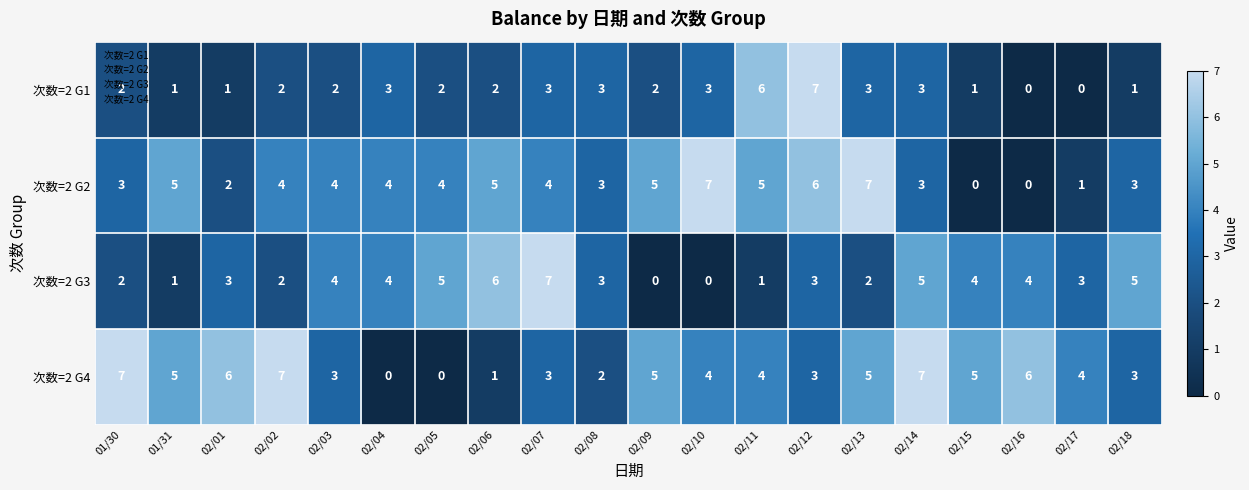

True or false: 次数=2 G1 has a value of 2 at 02/03.

True